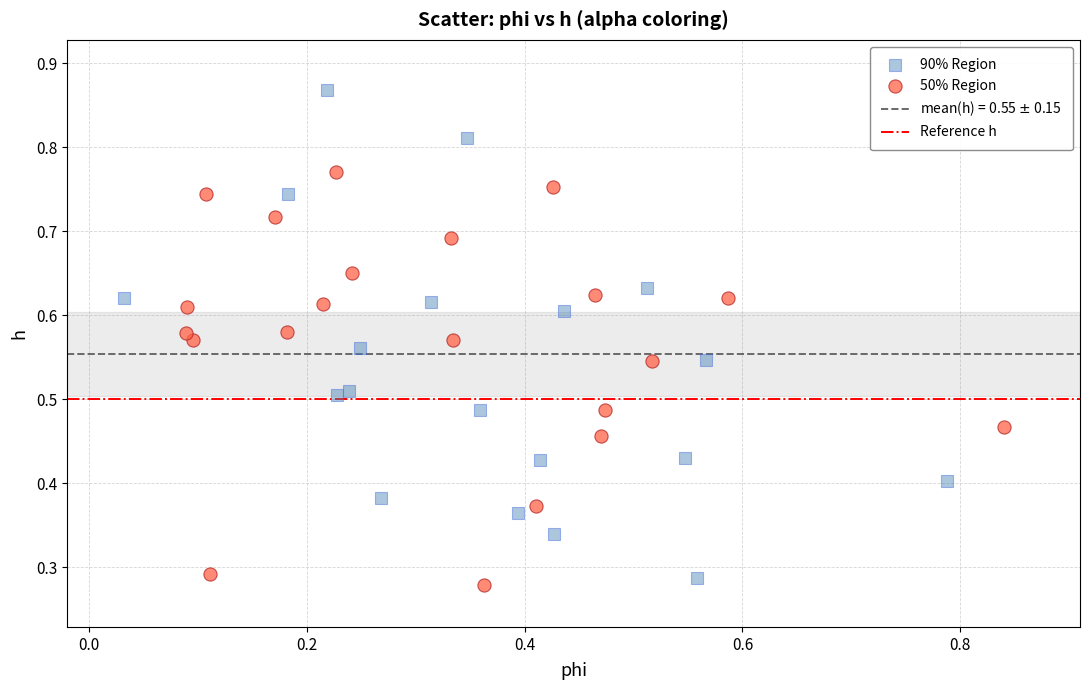

Which series has the widest spread of Y values?

90% Region